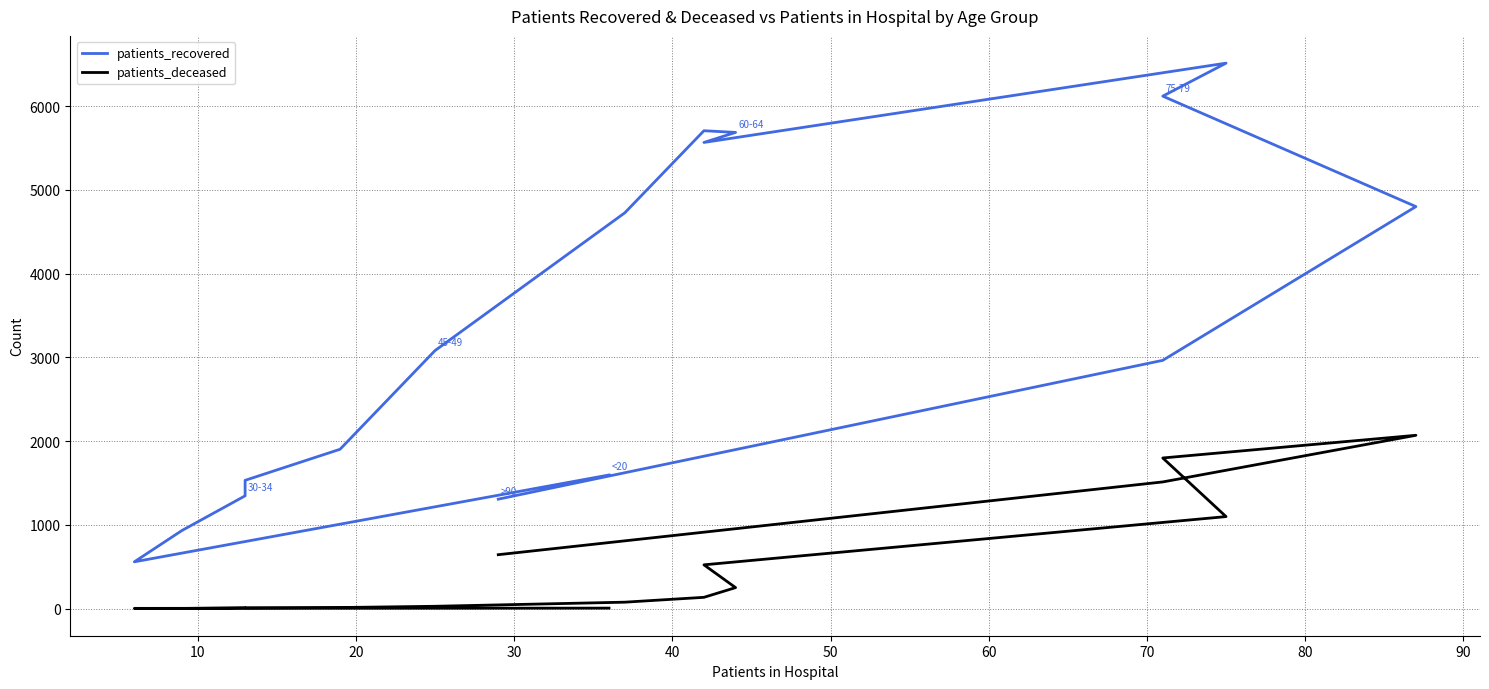

What is the spread (max minus min) of values at 30?

1336